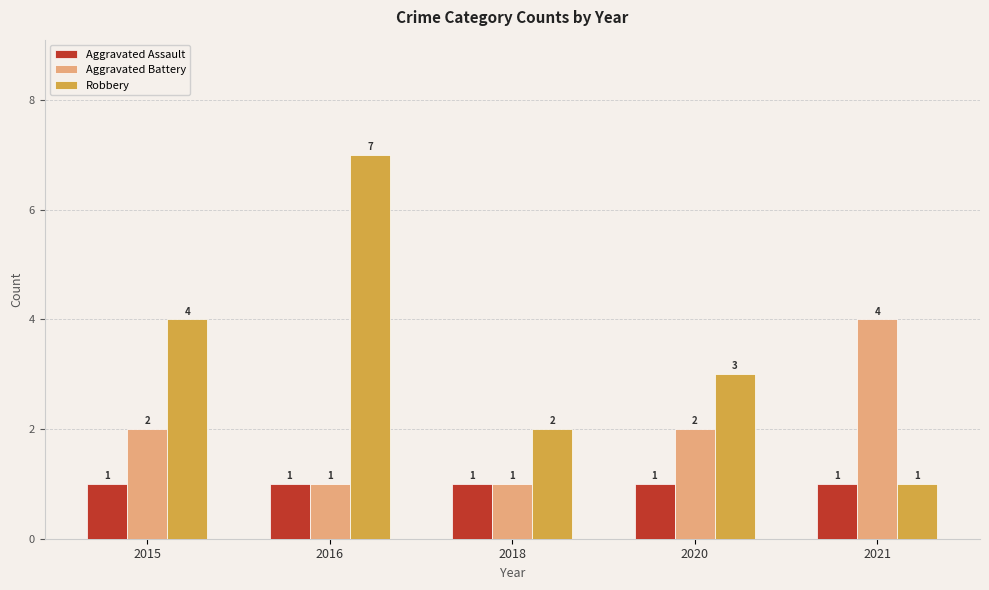

How many groups of bars are there?

5